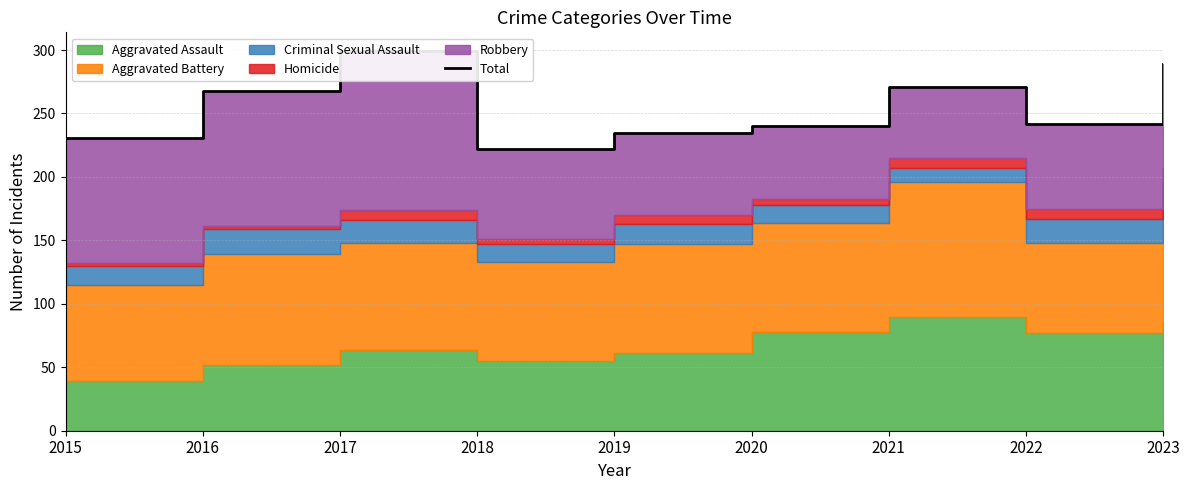

What is the difference between the values at 2019 and 2018?

13